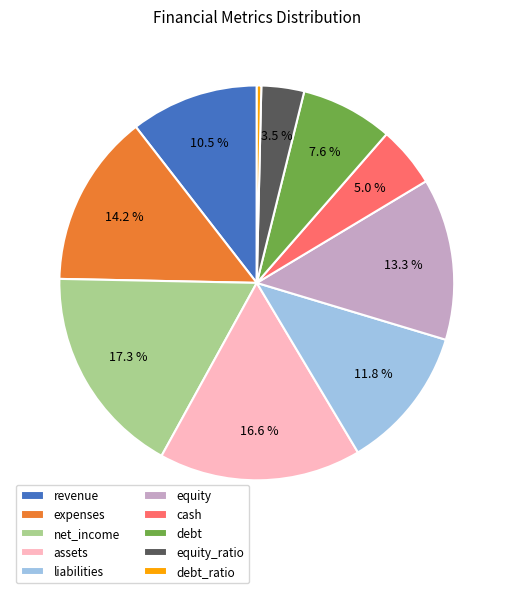

Count the number of slices in the pie.

10